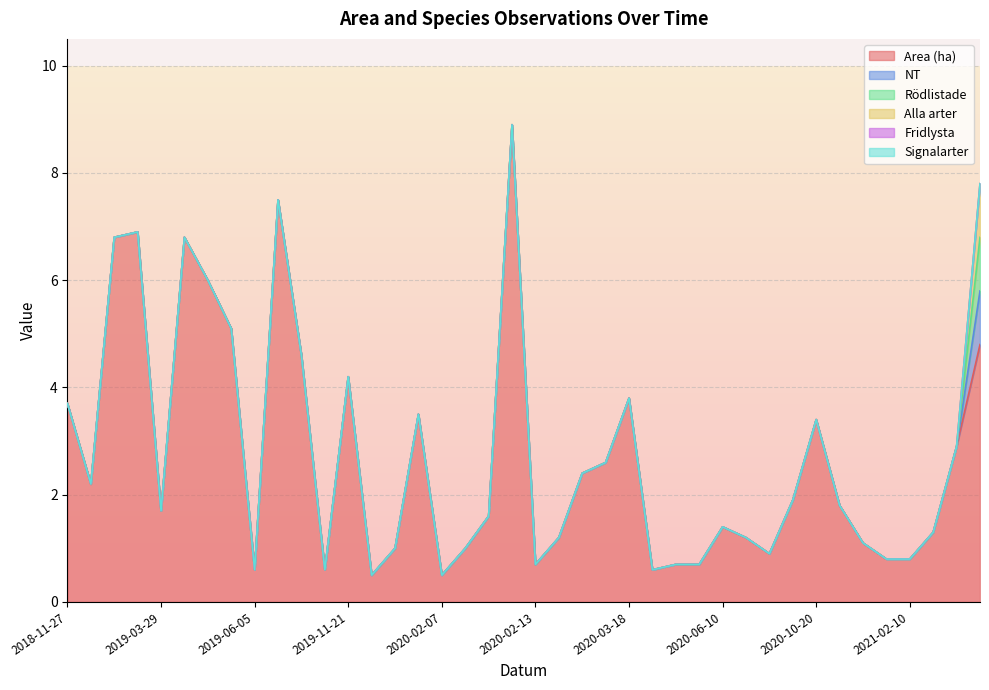

True or false: Rödlistade and NT intersect in this chart.

False